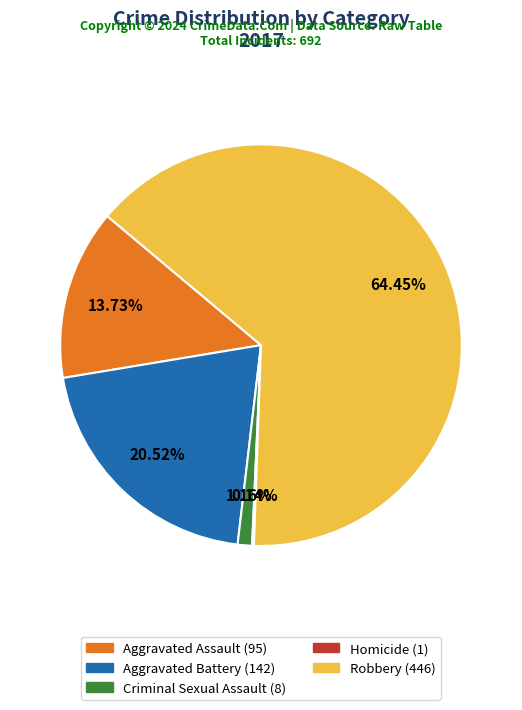

What is the largest slice in the pie chart?

Robbery